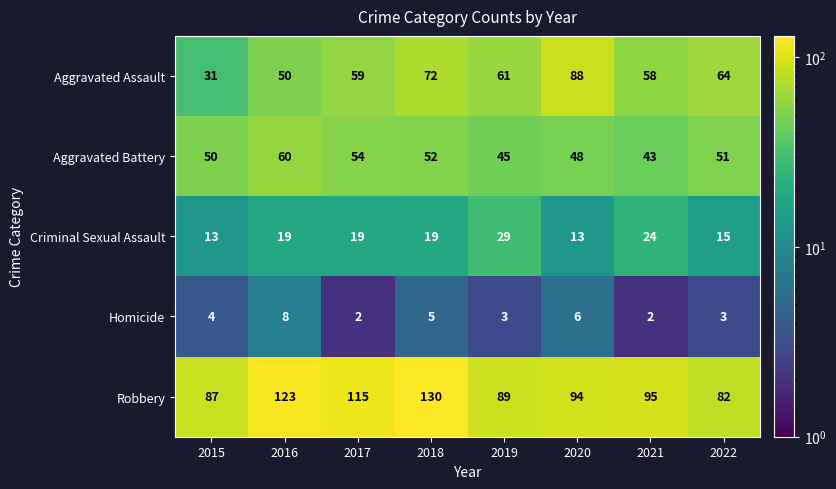

What is the sum of the Aggravated Assault values at 2020 and 2017?

147